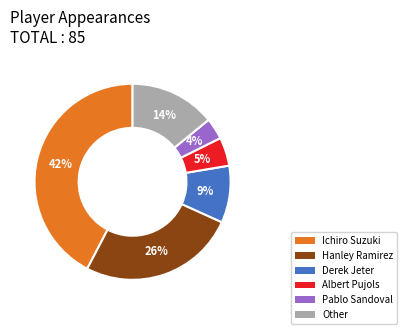

True or false: Albert Pujols accounts for 18% of the total.

False